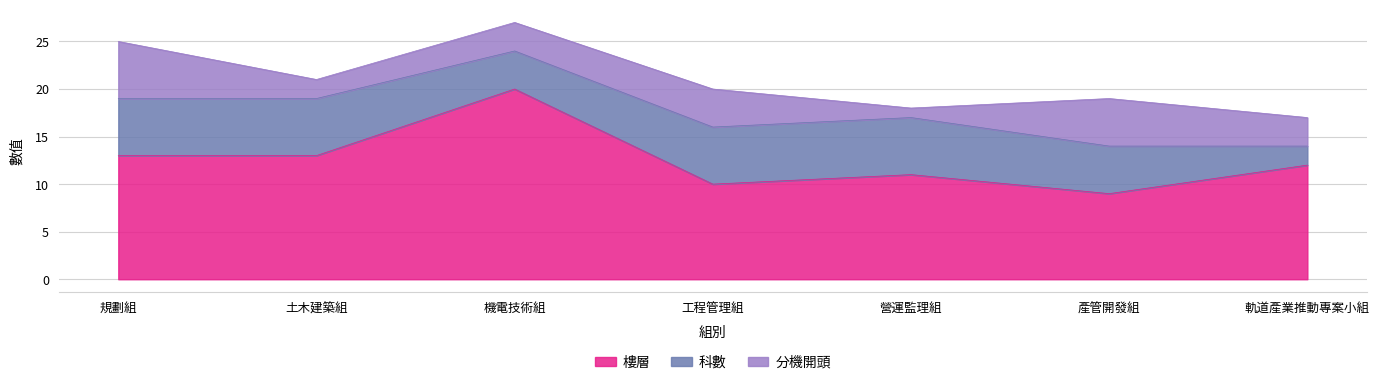

Which series has the largest total across all categories?

樓層